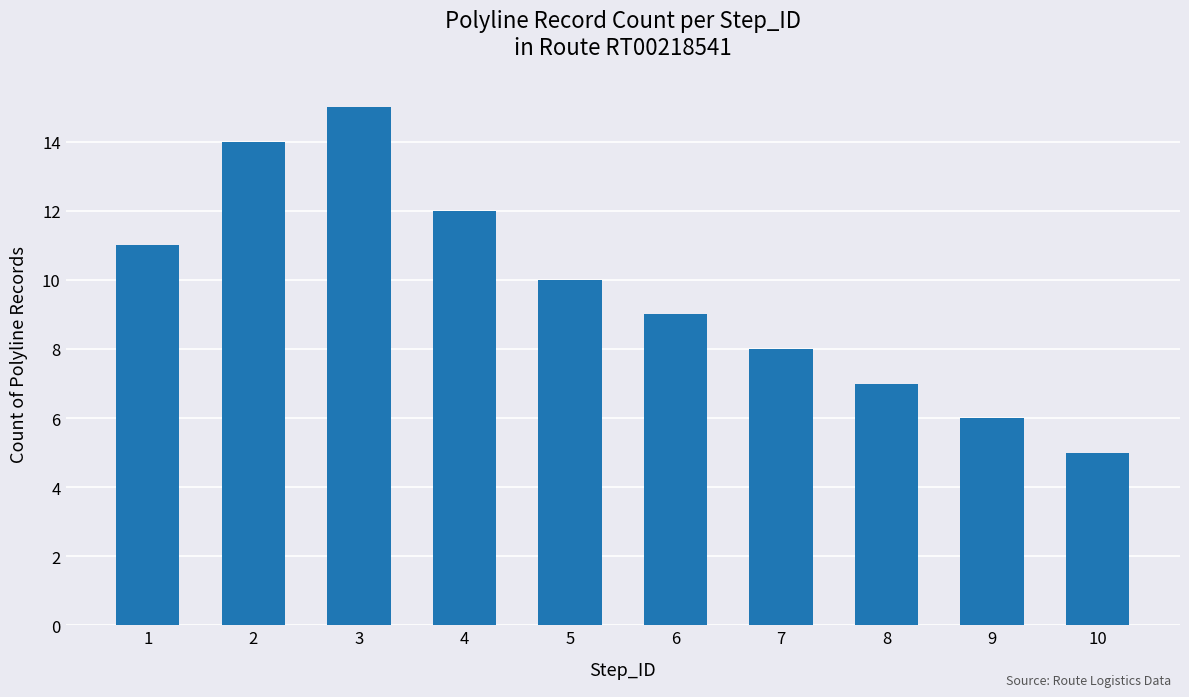

What is the change in value from 1 to 4?

+1